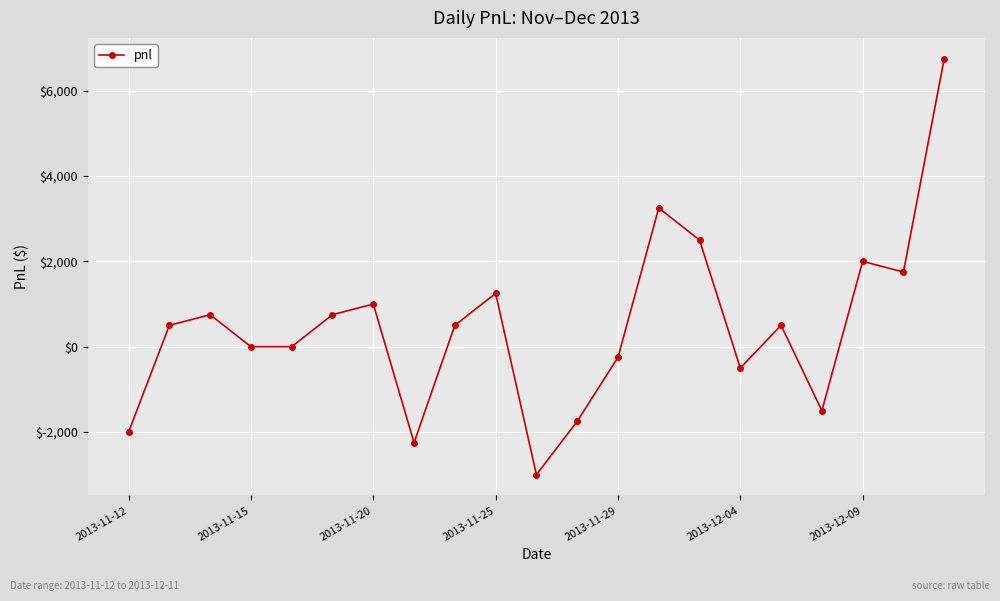

How many points are higher than both their immediate neighbors (excluding endpoints)?

6